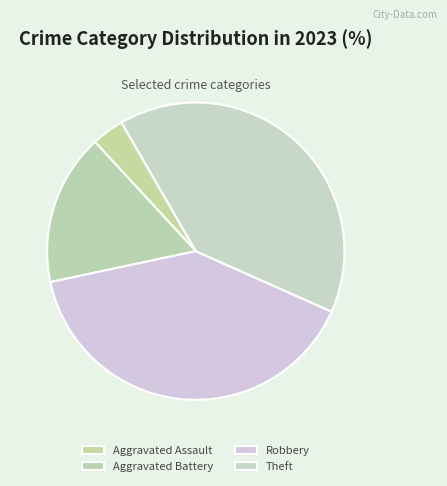

The Aggravated Battery slice represents 16% of the pie. True or false?

True